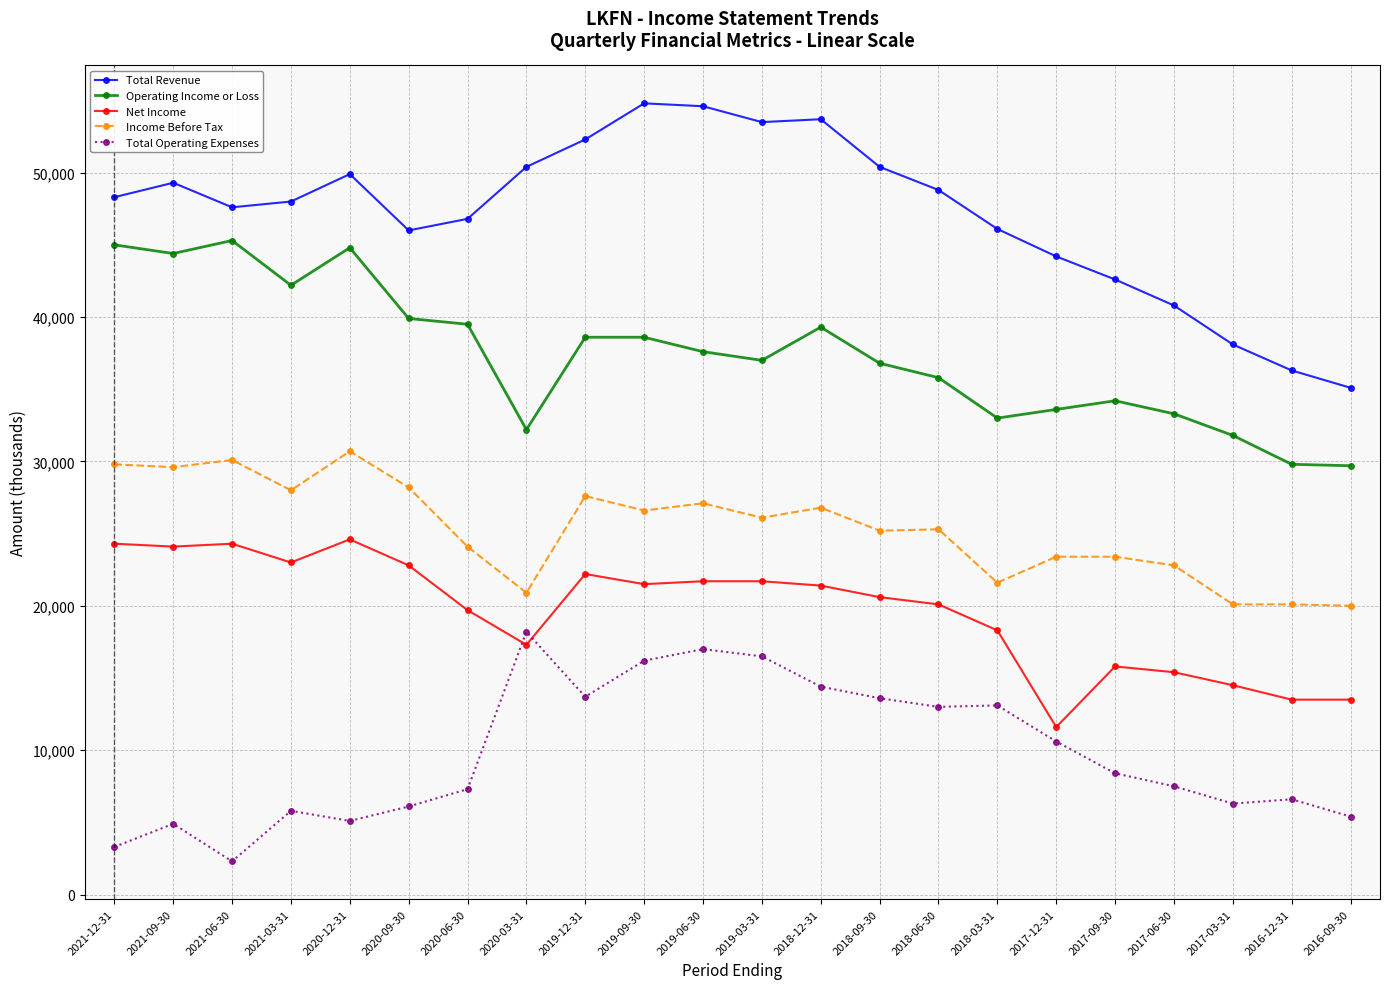

Is the value of Operating Income or Loss at 2019-09-30 greater than the value of Total Revenue at 2016-09-30?

Yes